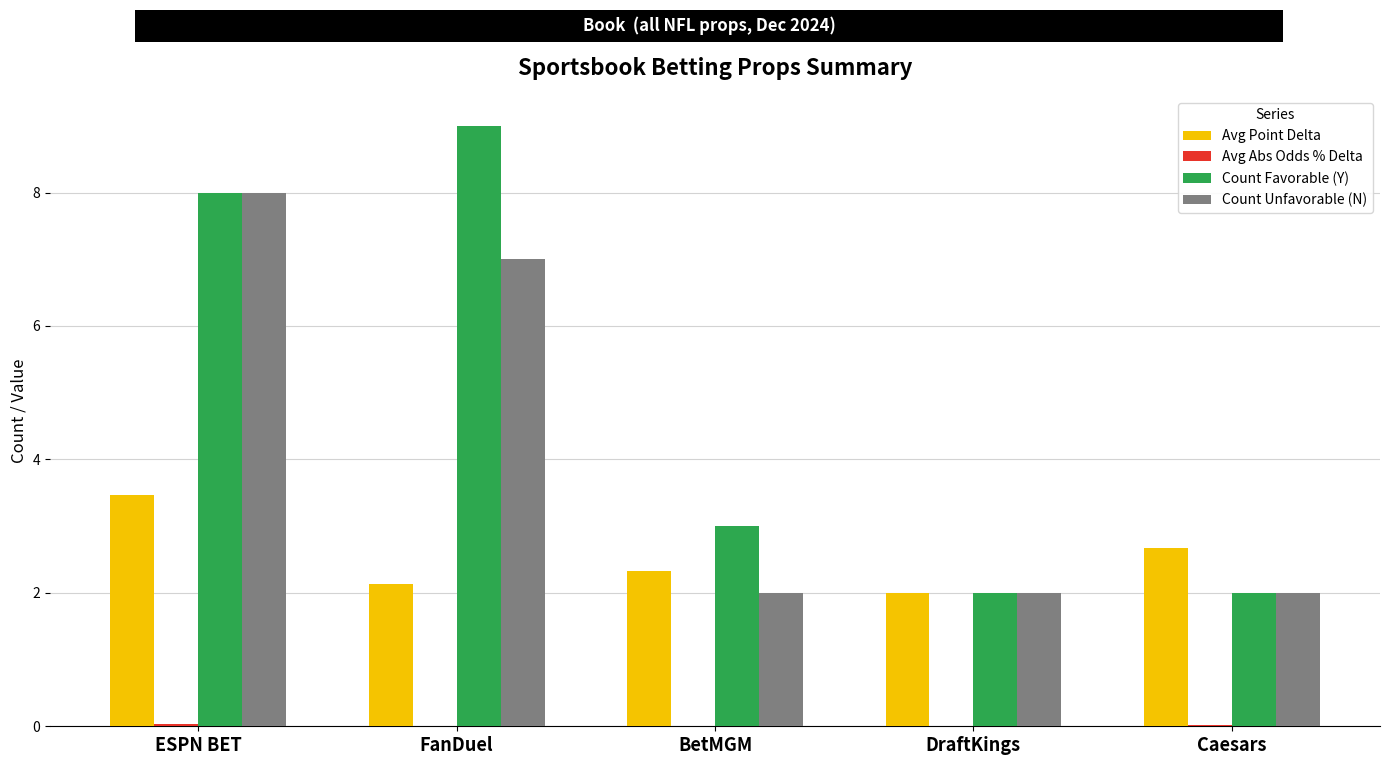

What is the highest value of the Count Unfavorable (N) series?

8.0